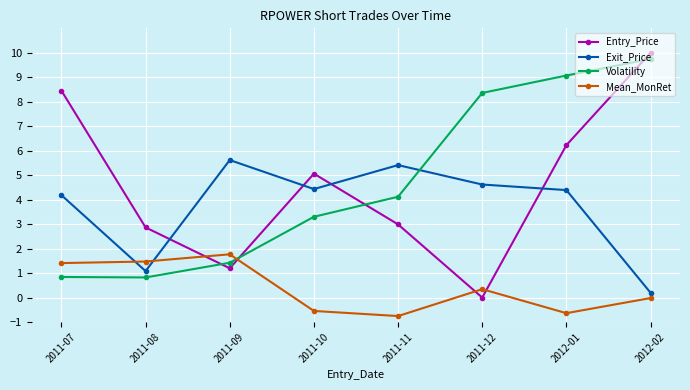

What is the sum of the Mean_MonRet values at 2011-09 and 2011-12?

2.1